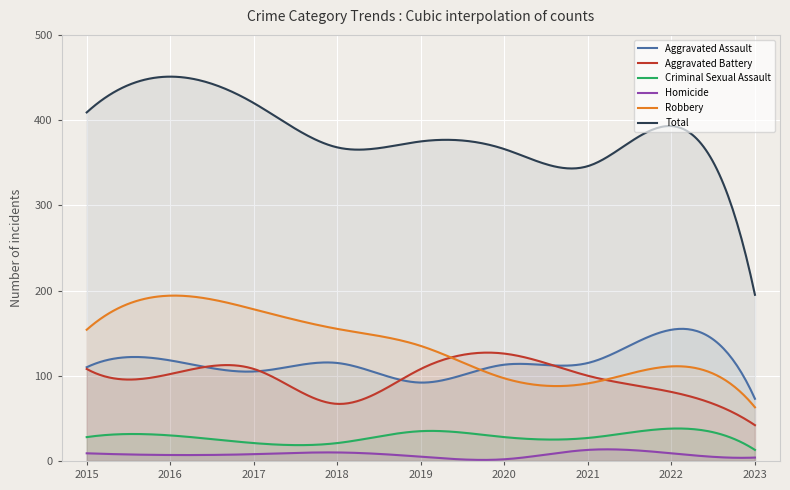

What is the value of the Aggravated Assault point at the 8th from the left?

154